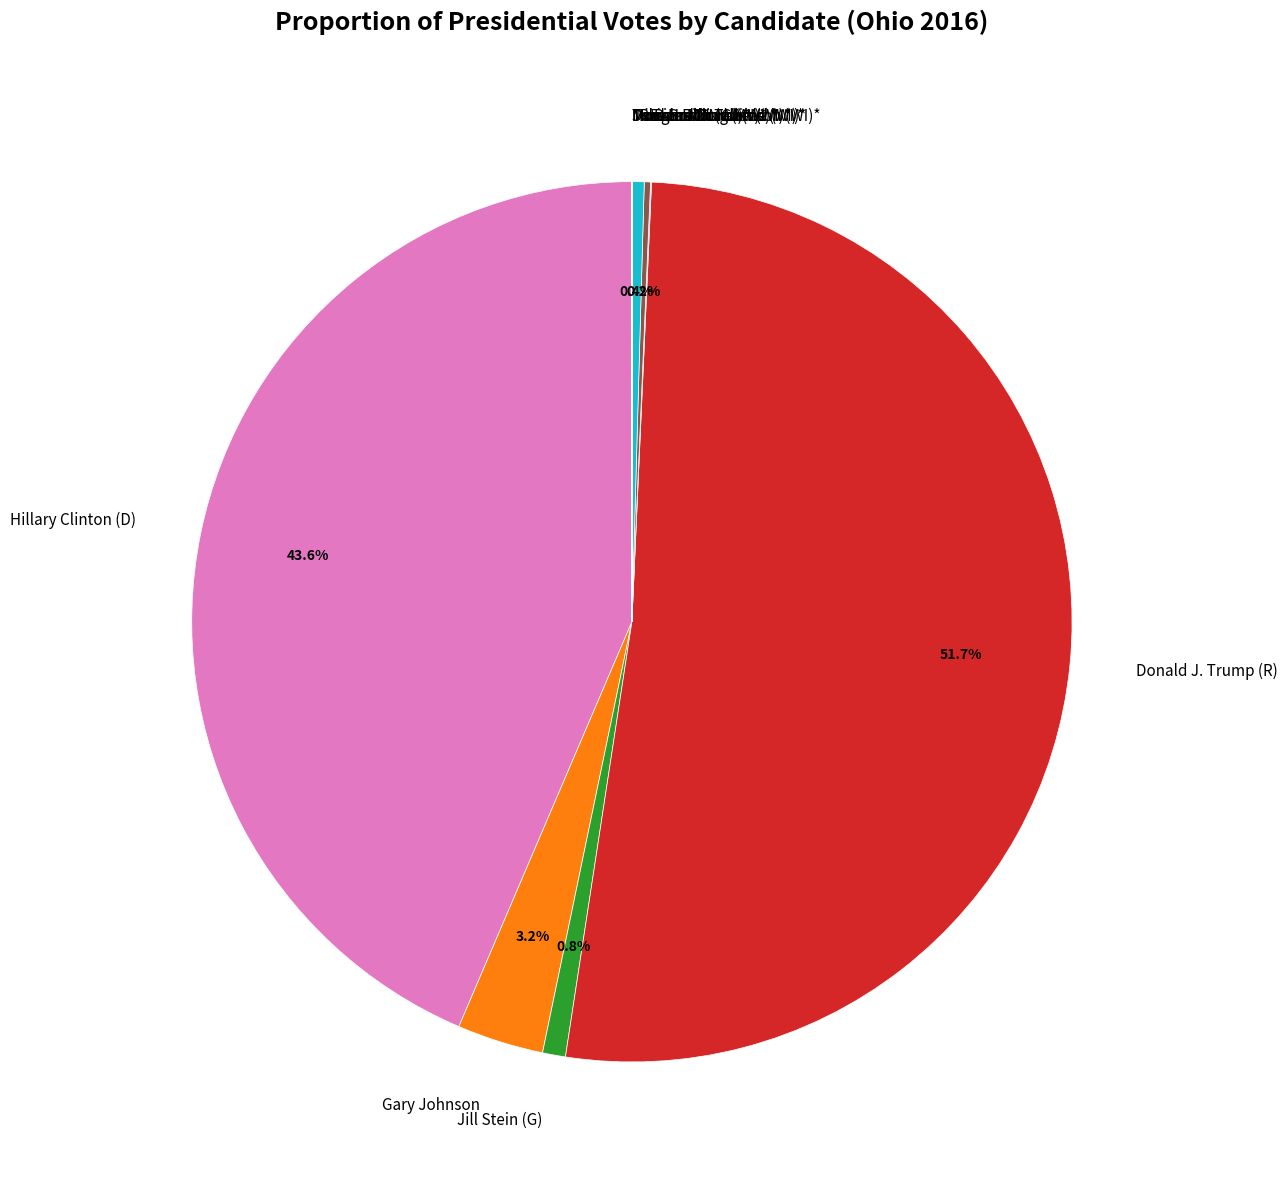

Which slice is the largest?

Donald J. Trump (R)